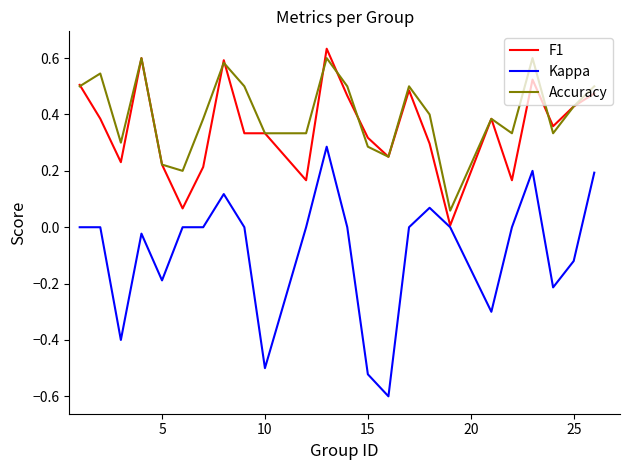

At how many categories does at least one series exceed 0?

24